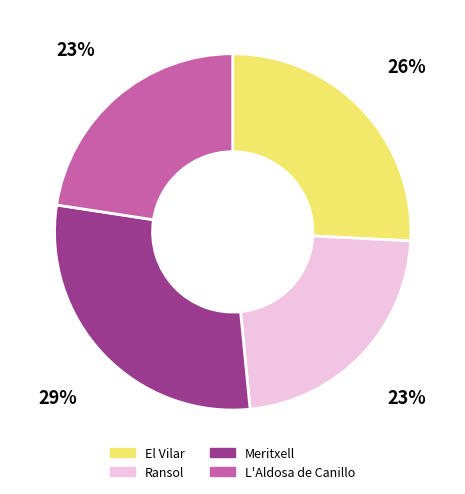

True or false: El Vilar accounts for 13% of the total.

False